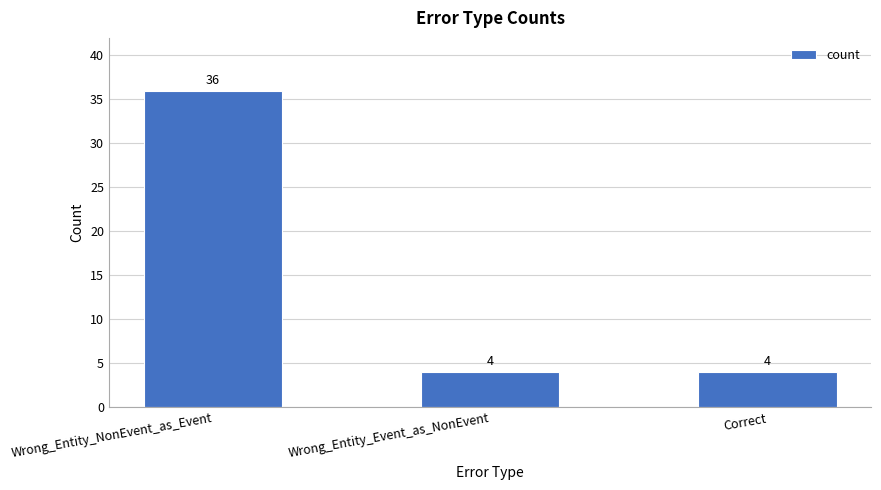

What is the maximum value shown in the chart?

36